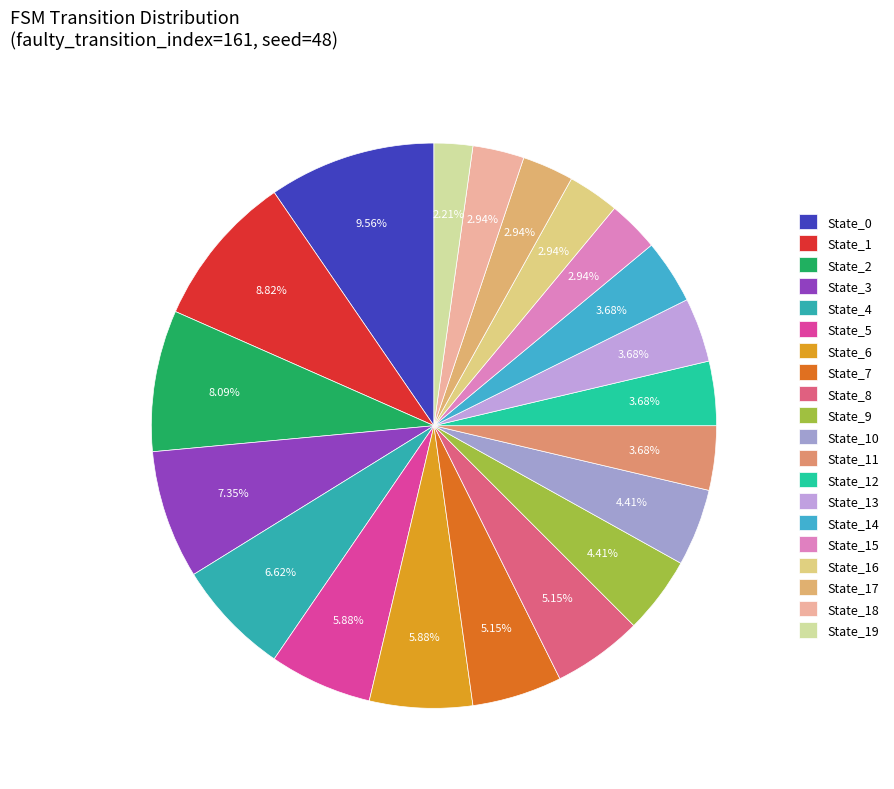

Which category has the biggest portion of the pie?

State_0